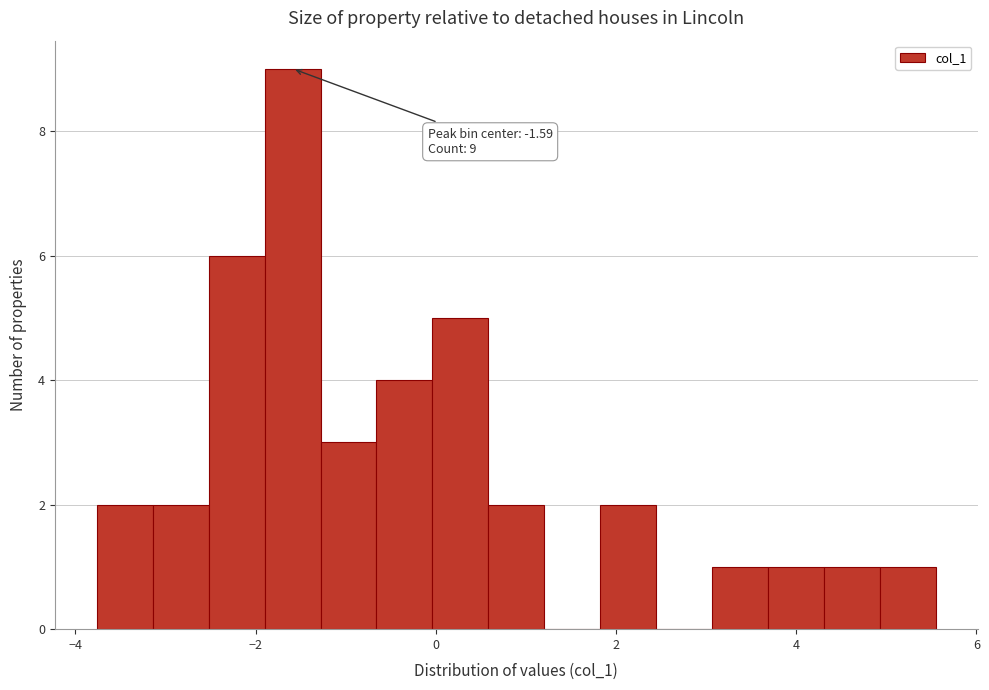

Read against the x-axis, roughly where is the centre of the tallest bar?

-1.6